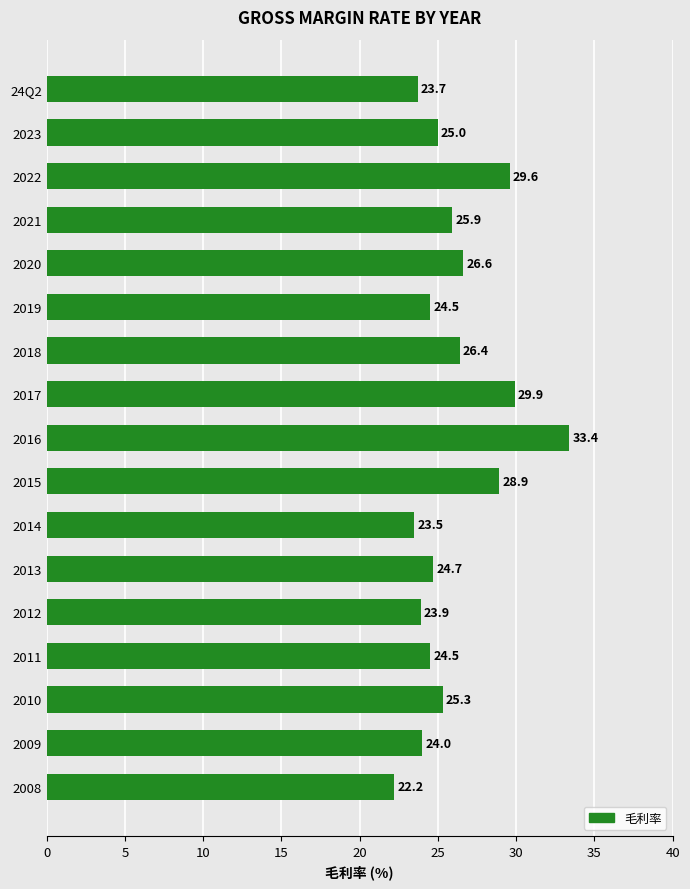

How many values are below 25?

8